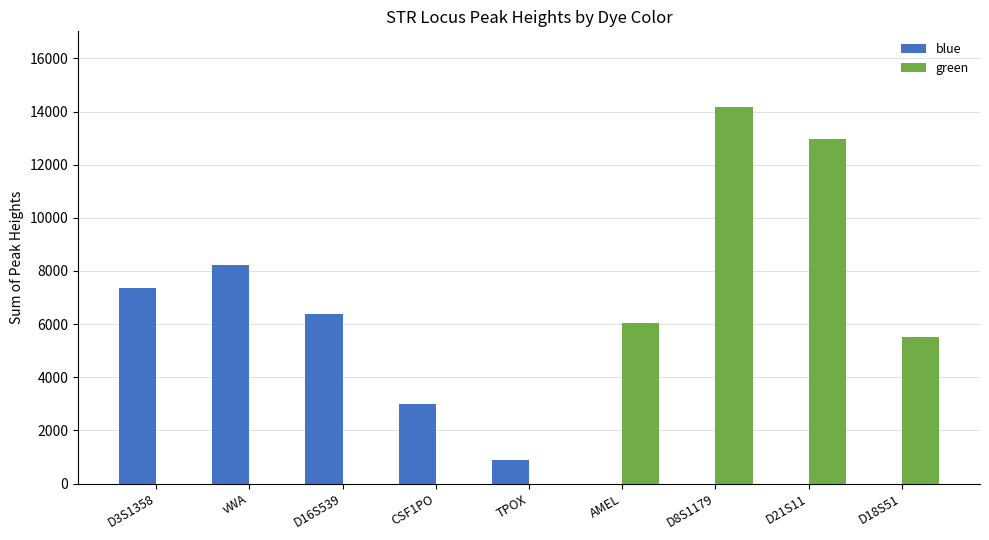

What is the sum of all green values?

38726